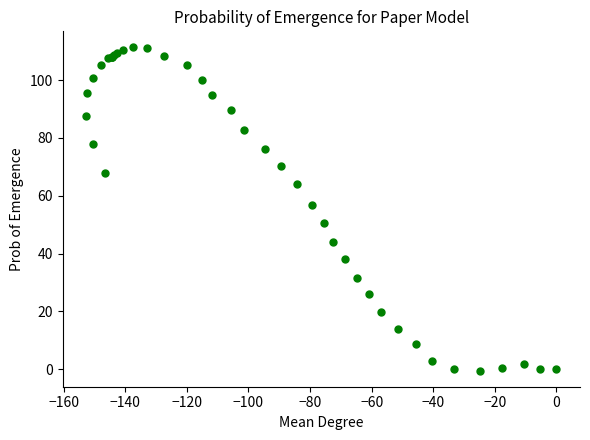

What Y value in the scatter plot is closest to 55?

56.8